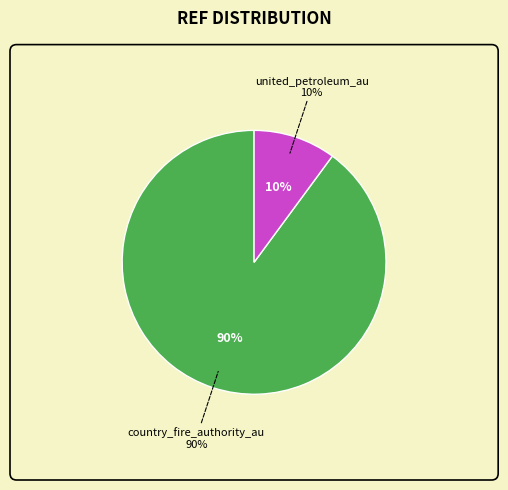

Does country_fire_authority_au account for over 50% of the chart?

Yes